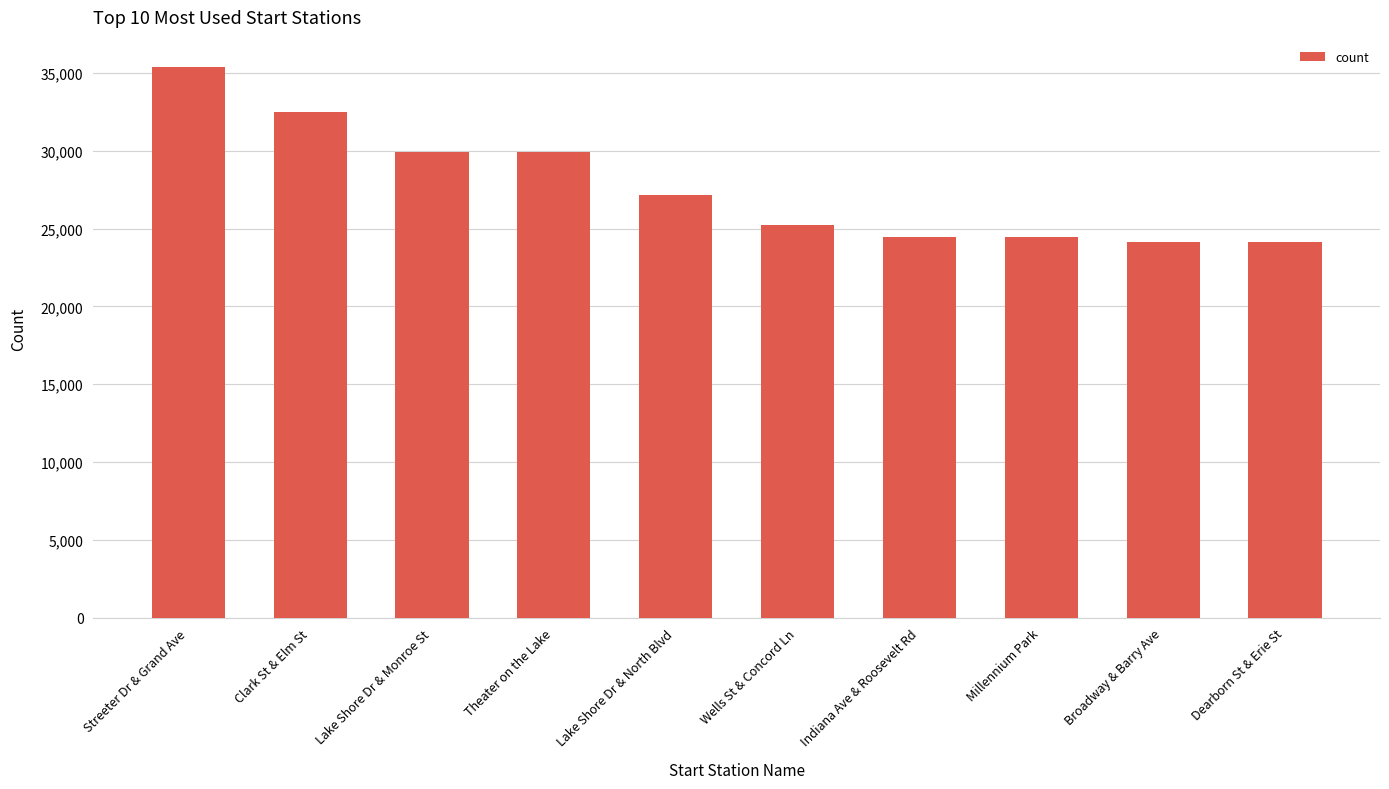

What is the greatest value displayed?

35363